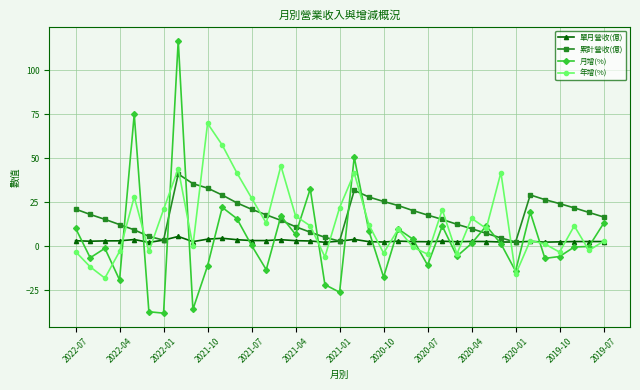

What is the value of the 單月營收(億) point at the 28th from the left?

2.6